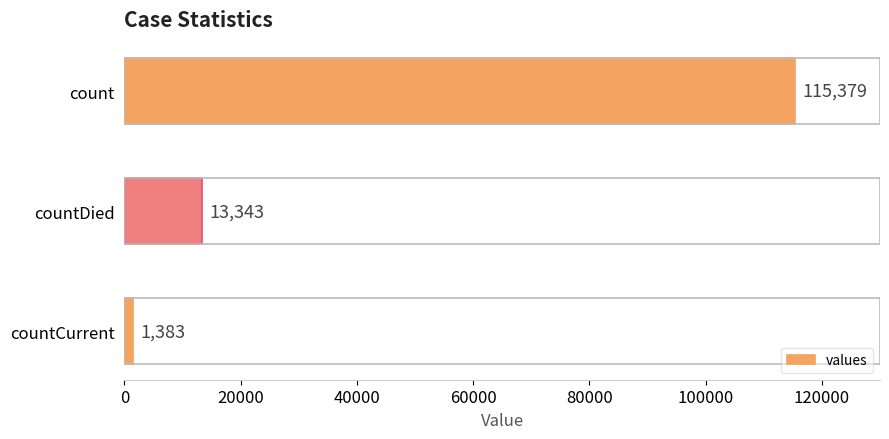

What is the minimum value shown in the chart?

1383